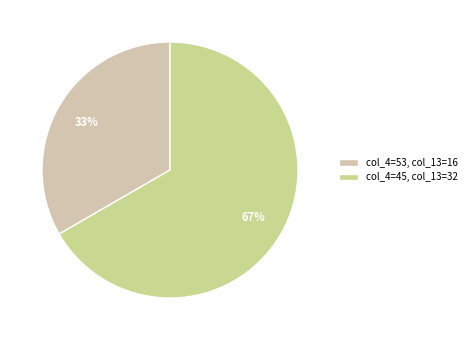

The col_4=53 slice represents 33% of the pie. True or false?

True